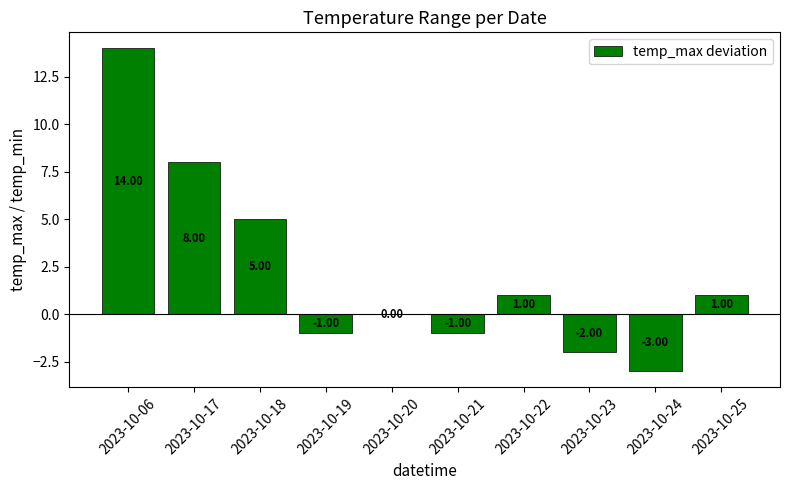

Which has a higher value, 2023-10-23 or 2023-10-21?

2023-10-21